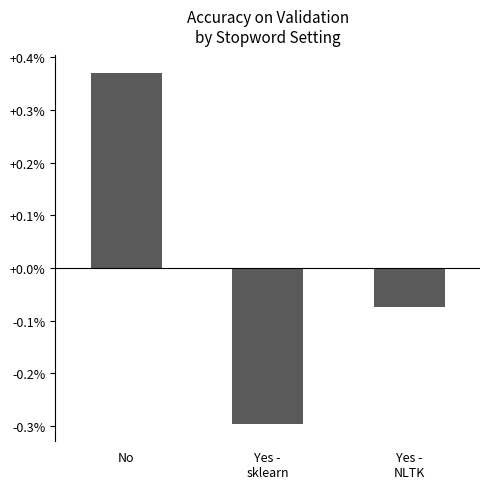

List the labels in order of value, largest first.

No, Yes -
NLTK, Yes -
sklearn